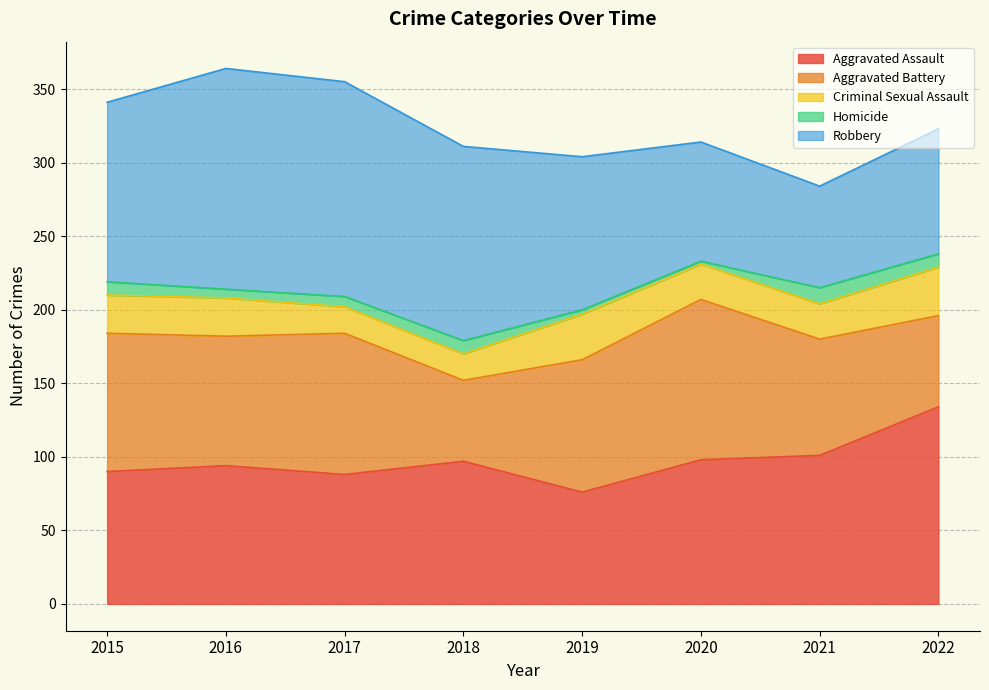

What is the difference between the Aggravated Battery values at 2015 and 2021?

15